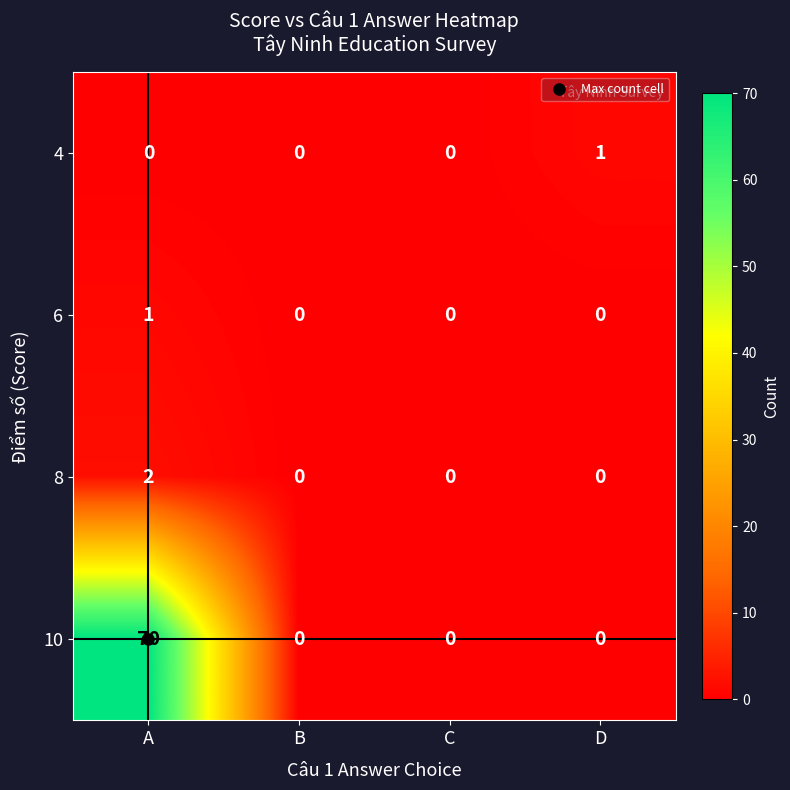

True or false: 4 has a value of -1 at C.

False